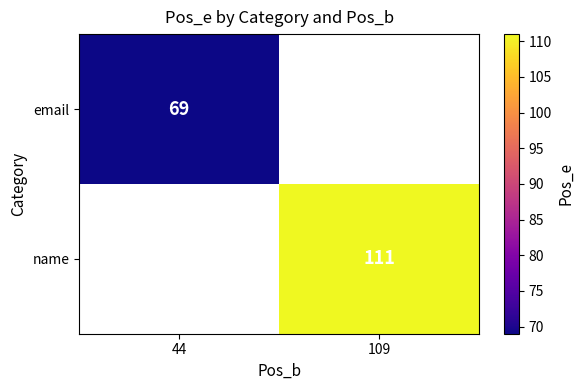

The email series shows 105 at 44. True or false?

False